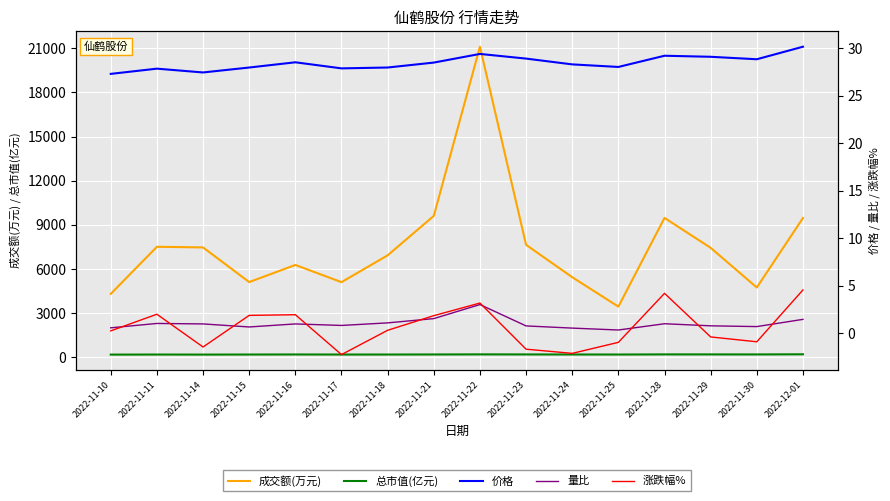

Reading right to left, list all the values displayed in this chart.

成交额(万元): 2022-12-01=9472.0	2022-11-30=4752.0	2022-11-29=7447.0	2022-11-28=9479.0	2022-11-25=3453.0	2022-11-24=5451.0	2022-11-23=7651.0	2022-11-22=21110.0	2022-11-21=9615.0	2022-11-18=6937.0	2022-11-17=5115.0	2022-11-16=6283.0	2022-11-15=5120.0	2022-11-14=7475.0	2022-11-11=7518.0	2022-11-10=4318.0
总市值(亿元): 2022-12-01=213.1	2022-11-30=203.7	2022-11-29=205.6	2022-11-28=206.4	2022-11-25=198.0	2022-11-24=199.9	2022-11-23=204.2	2022-11-22=207.7	2022-11-21=201.3	2022-11-18=197.6	2022-11-17=197.0	2022-11-16=201.5	2022-11-15=197.6	2022-11-14=193.9	2022-11-11=196.8	2022-11-10=192.9
价格: 2022-12-01=30.2	2022-11-30=28.9	2022-11-29=29.1	2022-11-28=29.2	2022-11-25=28.1	2022-11-24=28.3	2022-11-23=28.9	2022-11-22=29.4	2022-11-21=28.5	2022-11-18=28.0	2022-11-17=27.9	2022-11-16=28.5	2022-11-15=28.0	2022-11-14=27.5	2022-11-11=27.9	2022-11-10=27.3
量比: 2022-12-01=1.5	2022-11-30=0.7	2022-11-29=0.8	2022-11-28=1.0	2022-11-25=0.3	2022-11-24=0.6	2022-11-23=0.8	2022-11-22=3.0	2022-11-21=1.6	2022-11-18=1.1	2022-11-17=0.8	2022-11-16=1.0	2022-11-15=0.7	2022-11-14=1.0	2022-11-11=1.0	2022-11-10=0.6
涨跌幅%: 2022-12-01=4.6	2022-11-30=-0.9	2022-11-29=-0.4	2022-11-28=4.2	2022-11-25=-0.9	2022-11-24=-2.1	2022-11-23=-1.7	2022-11-22=3.2	2022-11-21=1.9	2022-11-18=0.3	2022-11-17=-2.2	2022-11-16=2.0	2022-11-15=1.9	2022-11-14=-1.4	2022-11-11=2.0	2022-11-10=0.3